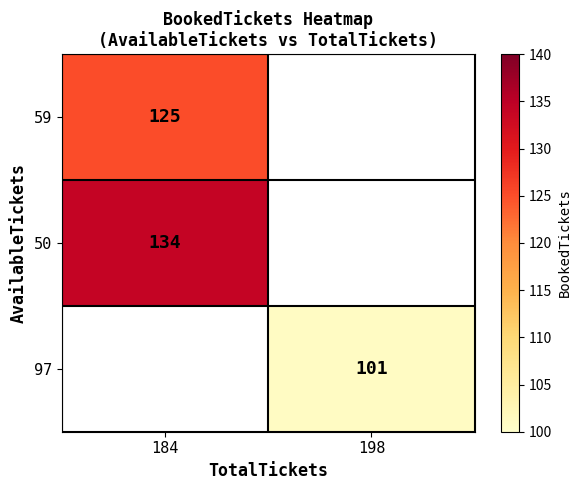

What is the maximum value shown in the chart?

134.0